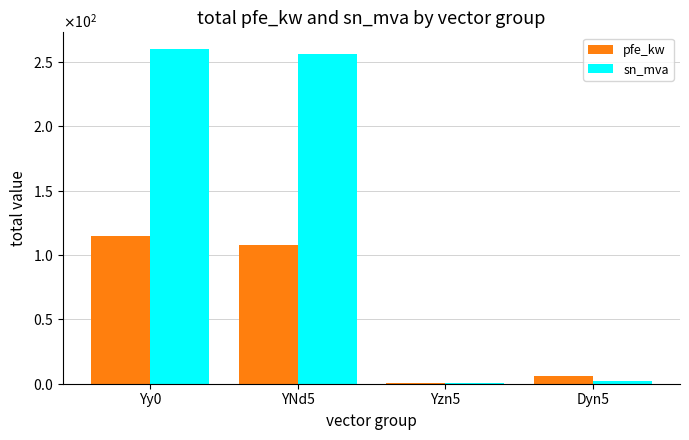

The pfe_kw series shows 0.8 at Yzn5. True or false?

True